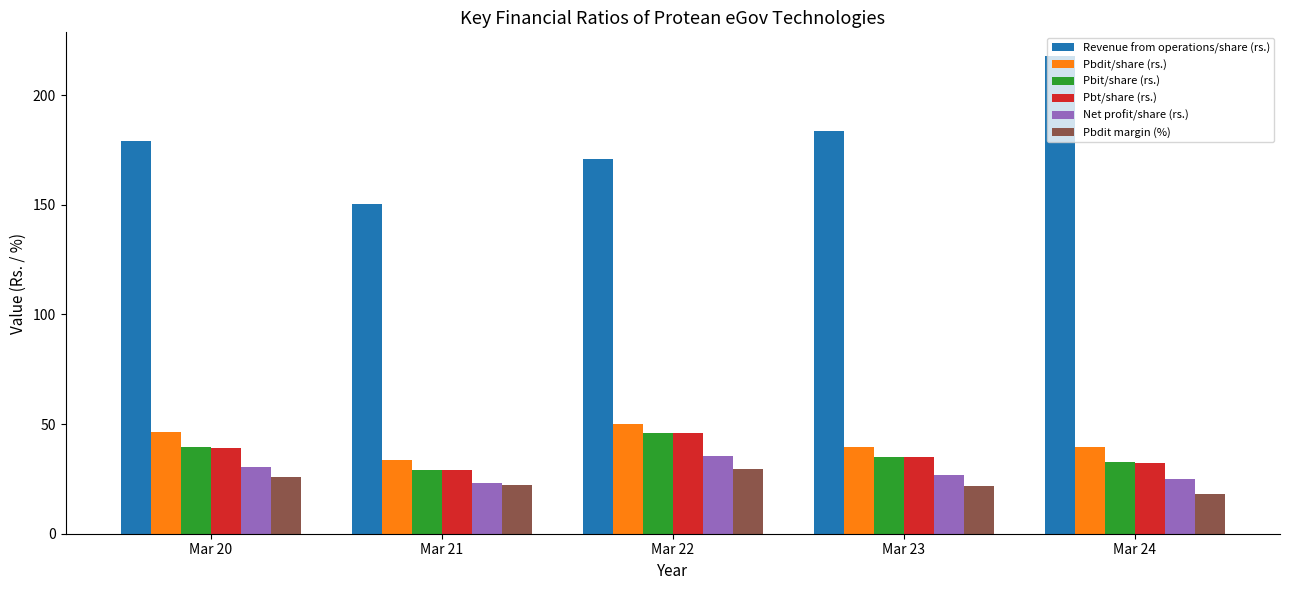

How many groups of bars are there?

5